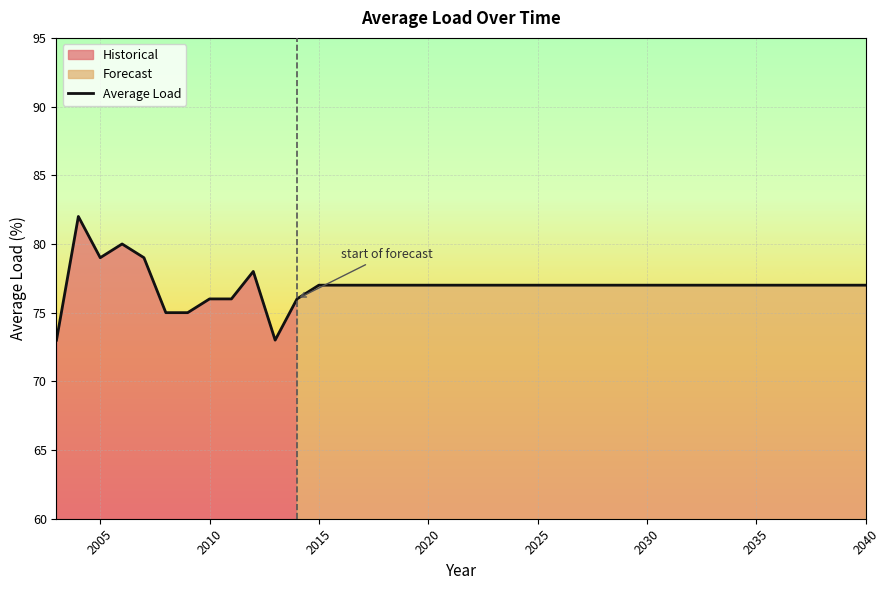

Does the chart display data point markers on the line(s)?

No